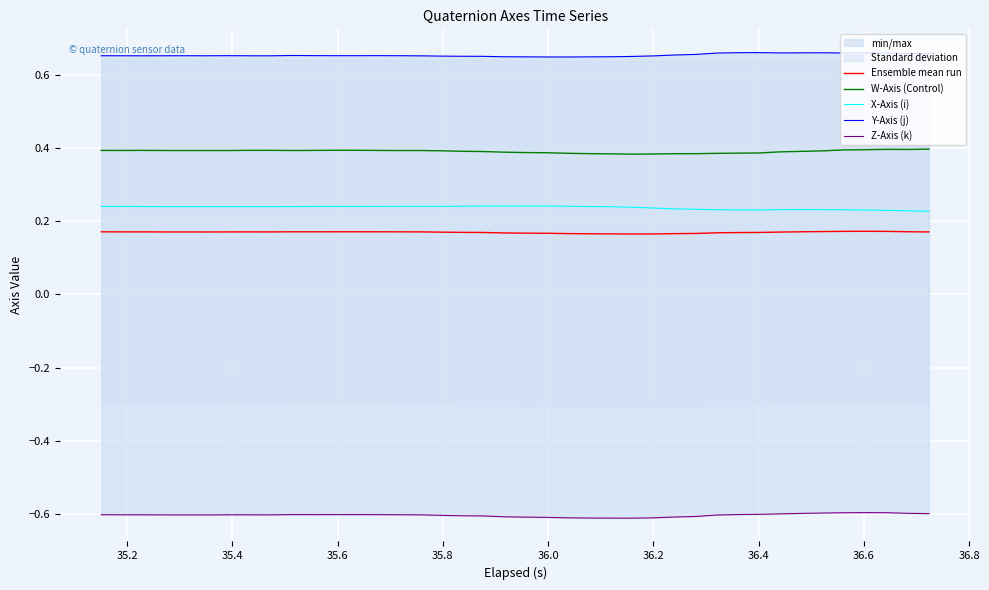

True or false: Y-Axis (j) and Z-Axis (k) intersect in this chart.

False